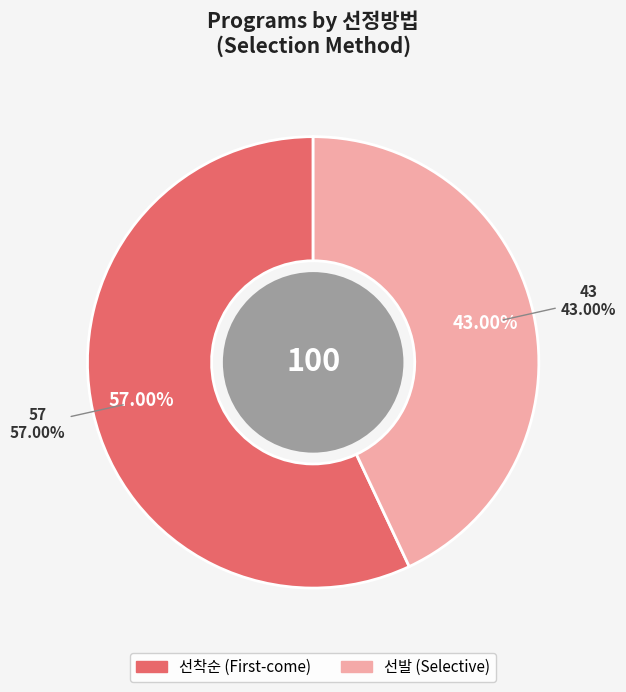

Which category has the smallest portion of the pie?

선발